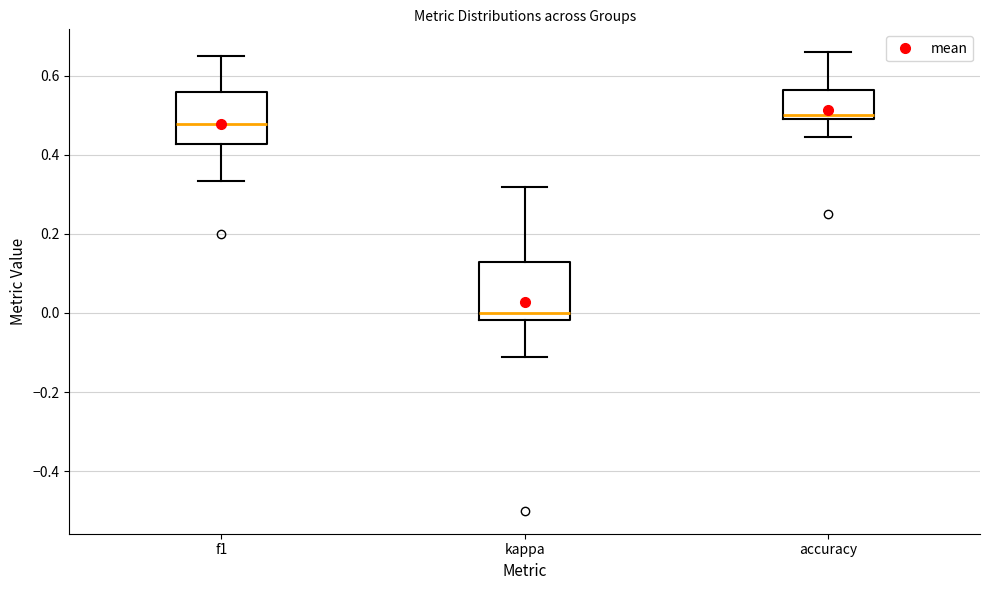

Reading left to right, transcribe this box plot: for each box, give where its median line is, the range the box spans, and where its two whiskers end, as read against the y-axis. The values are not printed on the chart, so give them approximately, as read against the axis.

f1: median 0.48, box 0.42 to 0.56, whiskers 0.34 to 0.66
kappa: median 0.00, box -0.02 to 0.12, whiskers -0.12 to 0.32
accuracy: median 0.50 (just above the box's lower edge), box 0.50 to 0.56, whiskers 0.44 to 0.66